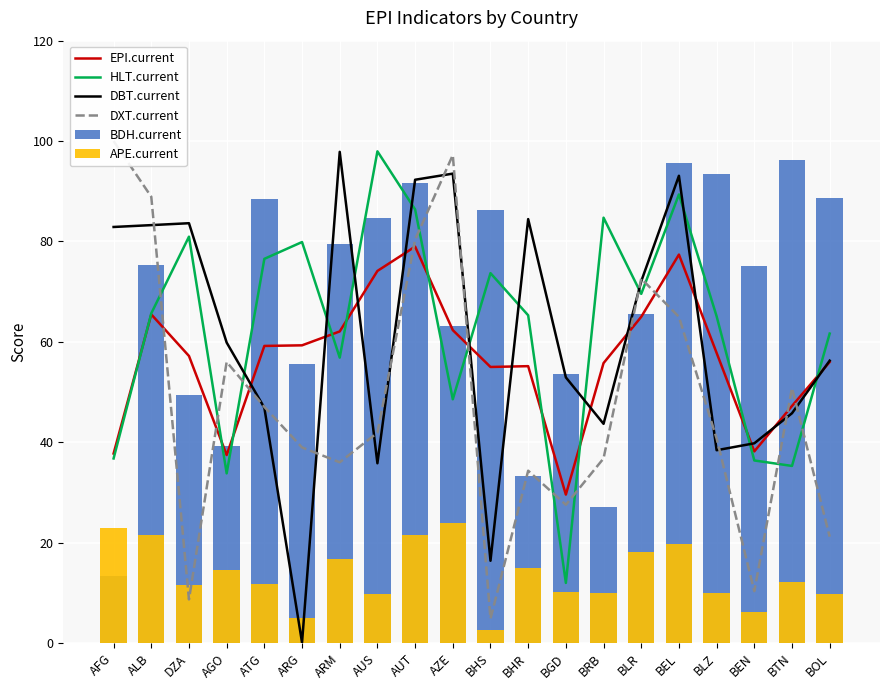

What is the difference between the highest and lowest values at BHS?

83.6